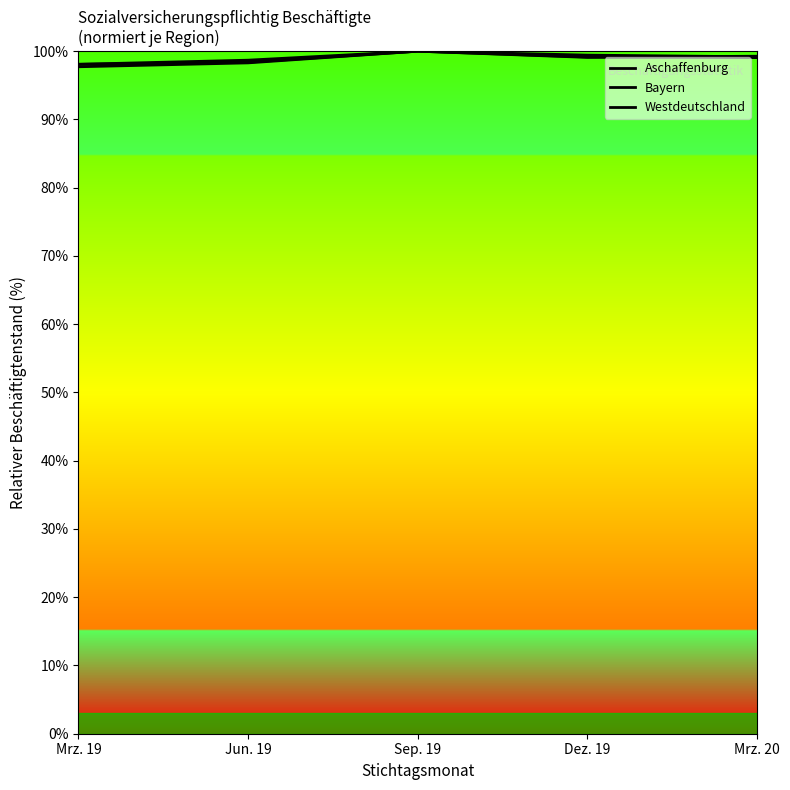

Which series changed the most between Jun. 19 and Dez. 19?

Westdeutschland